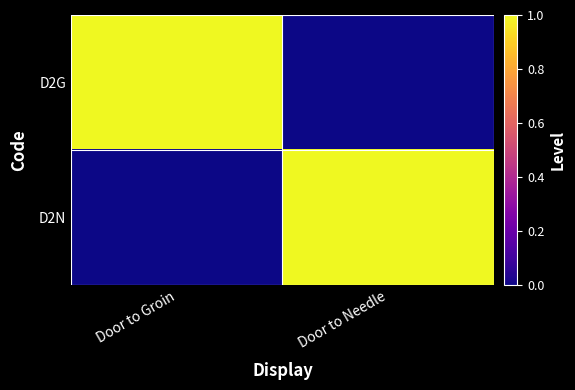

At which category is the sum across all series the highest?

Door to Groin